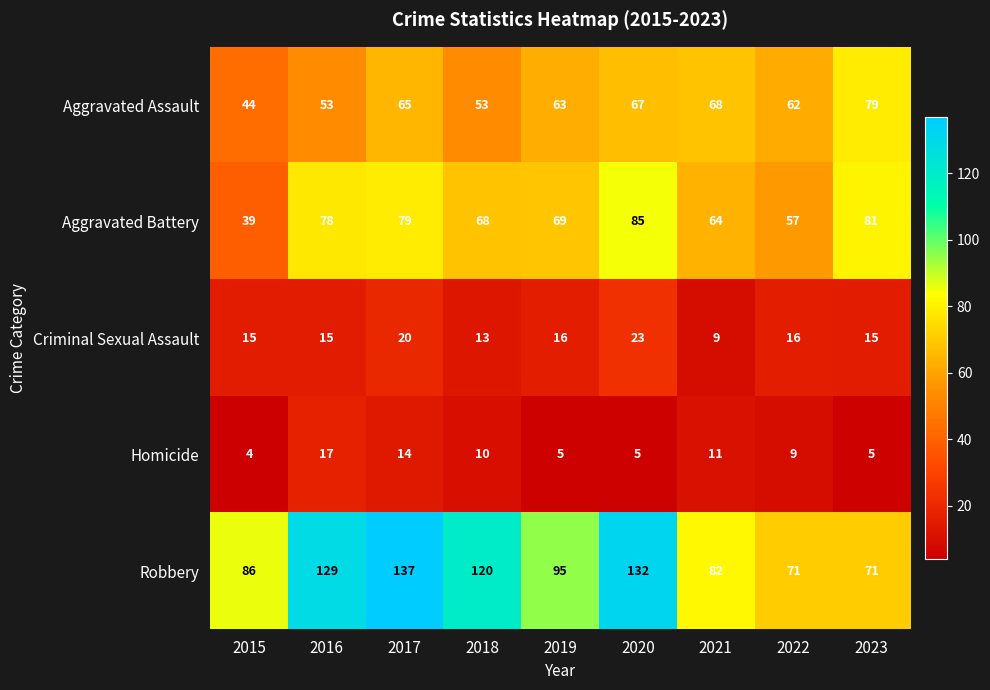

Is the value of Aggravated Assault at 2016 greater than the value of Criminal Sexual Assault at 2023?

Yes